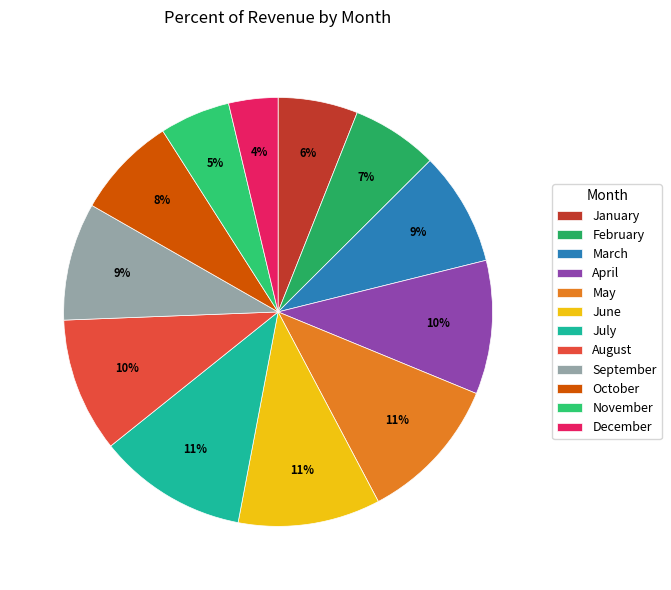

Combined, do June and May account for over 50%?

No